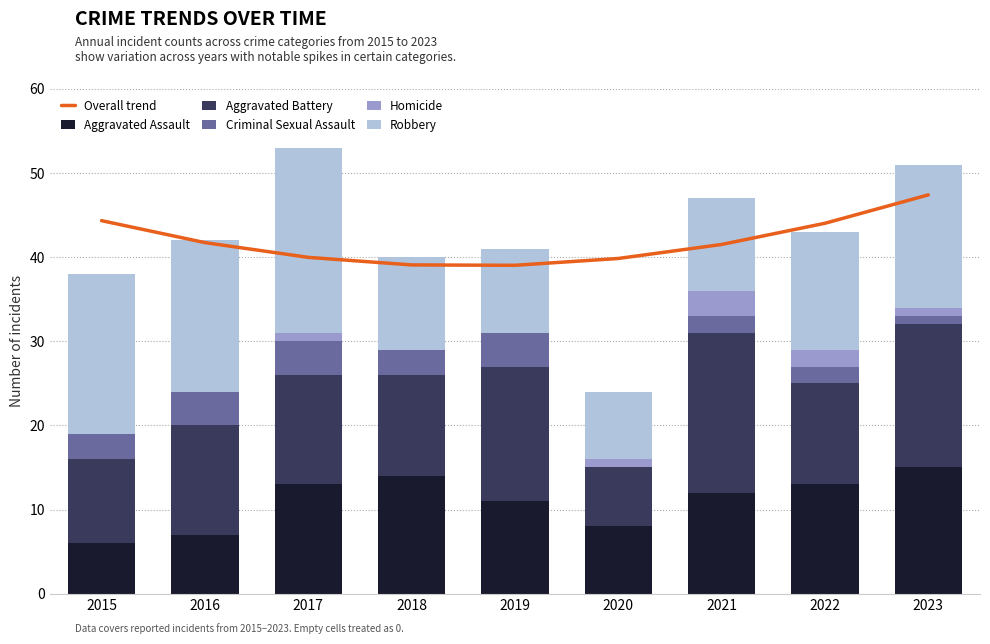

How many Homicide values are between 0 and 1?

7